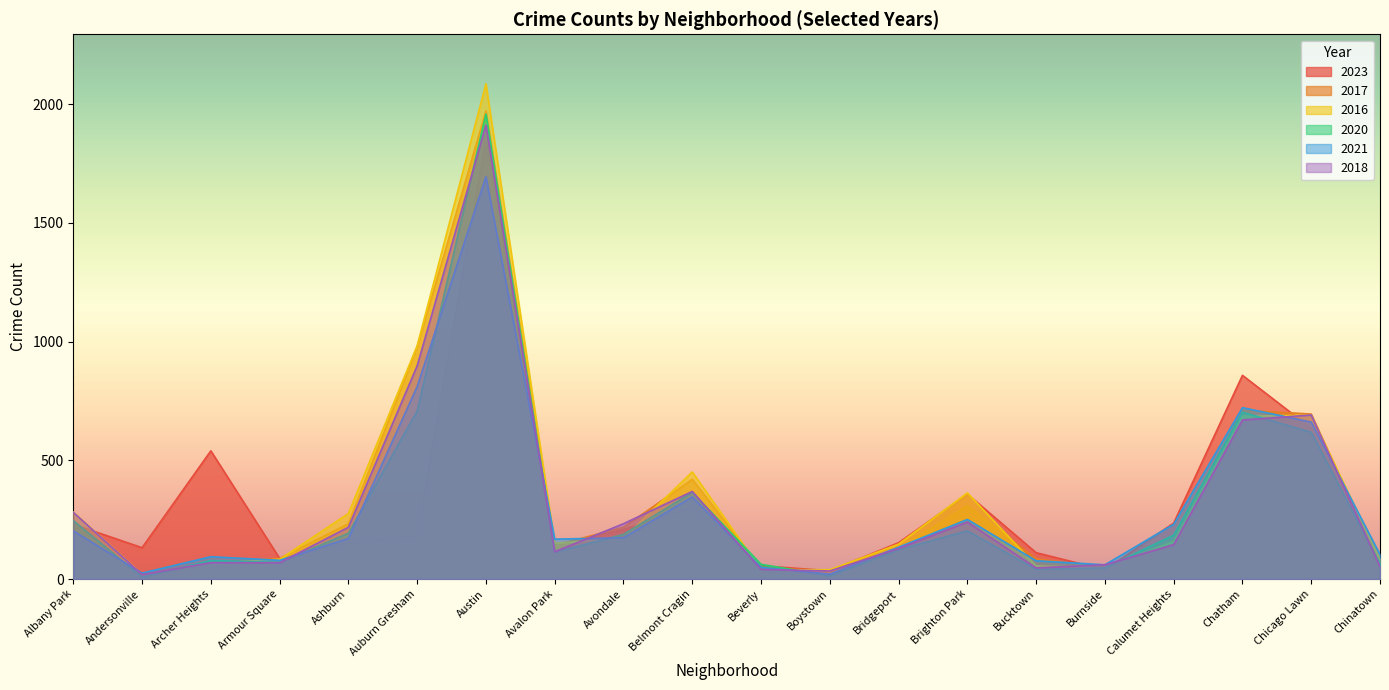

How many lines are shown in the chart?

6